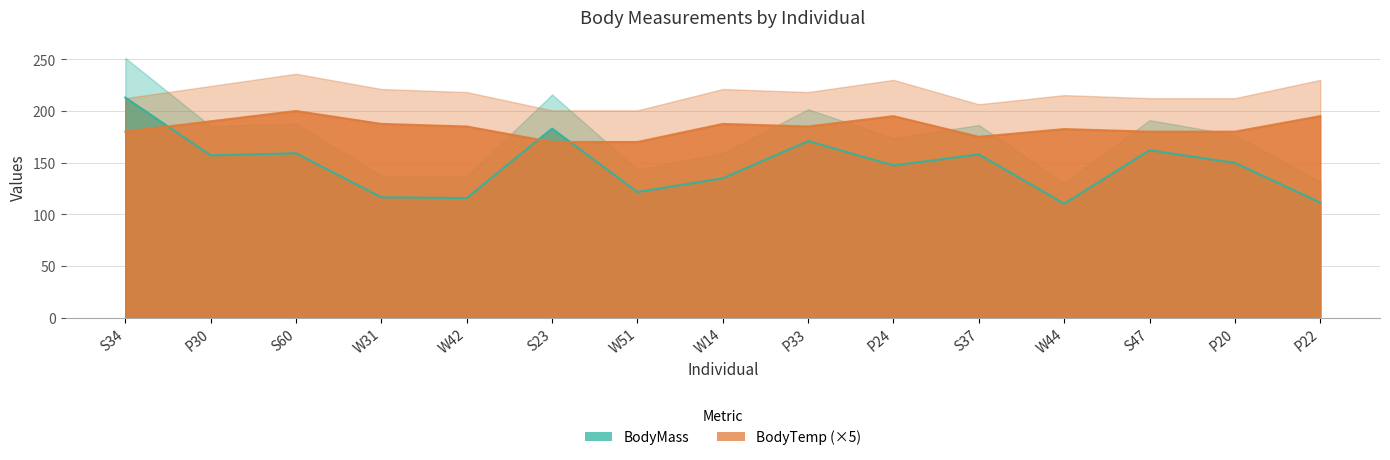

What is the sum of all BodyMass values?

2210.7